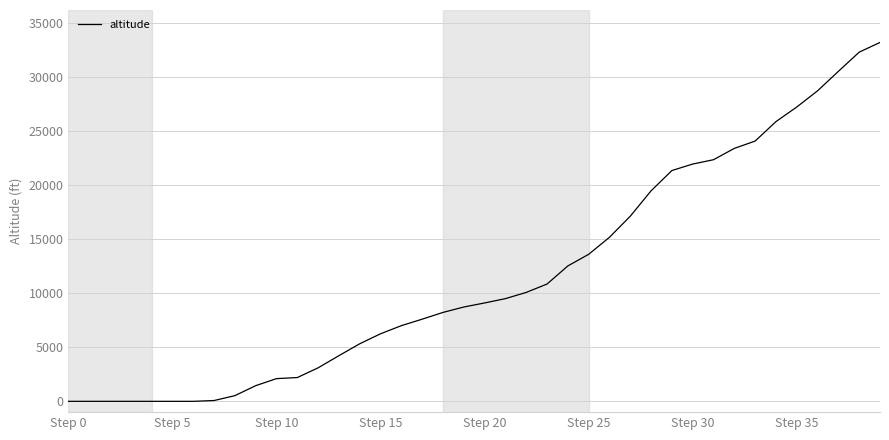

What is the greatest value displayed?

33200